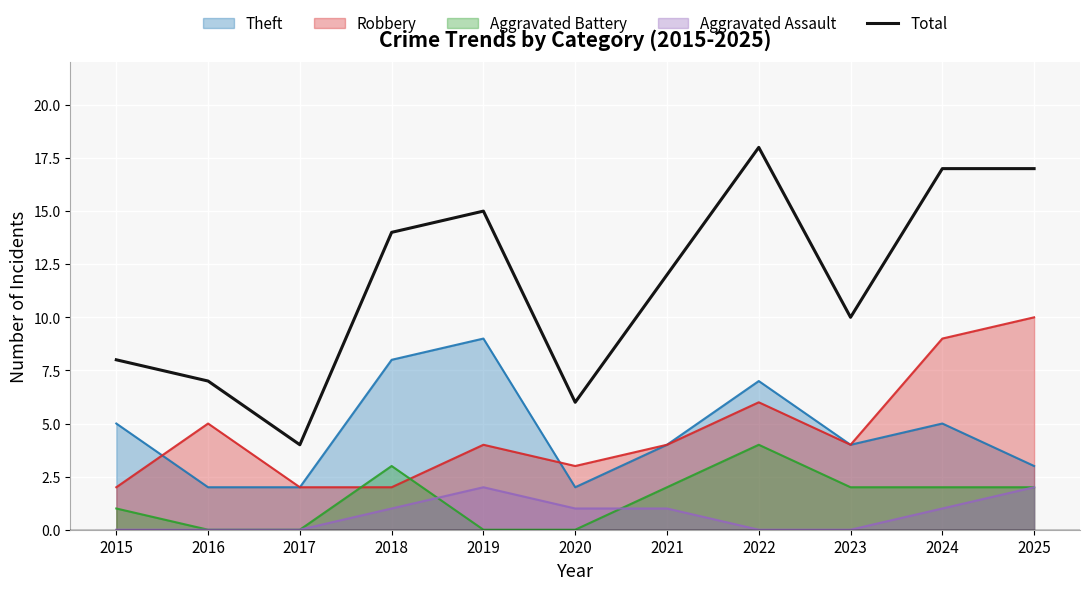

What is the sum of the values at 2015 and 2019?

23